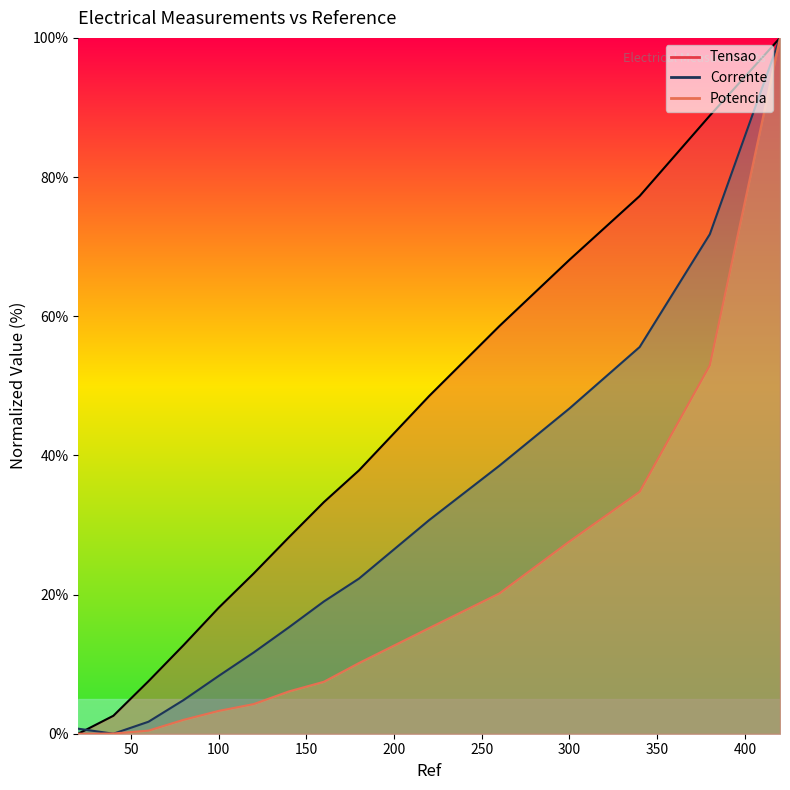

How many values in Potencia are above zero?

14